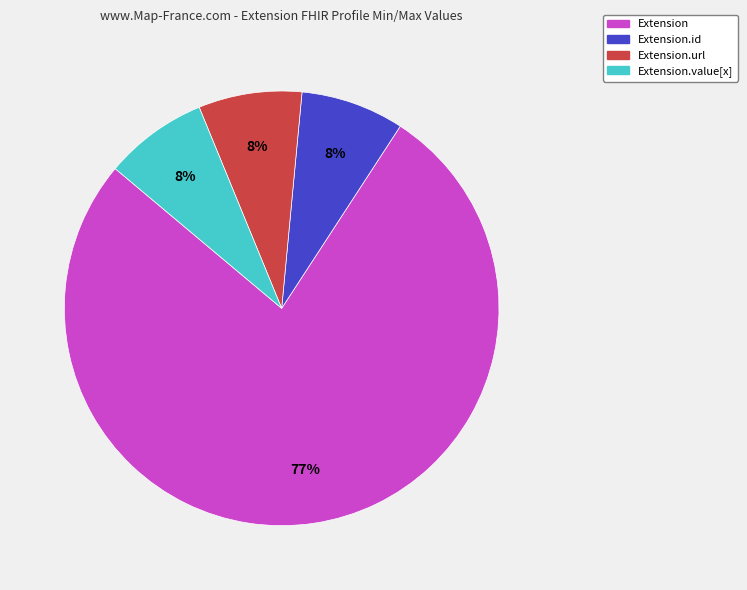

Is there a majority slice in this chart?

Yes